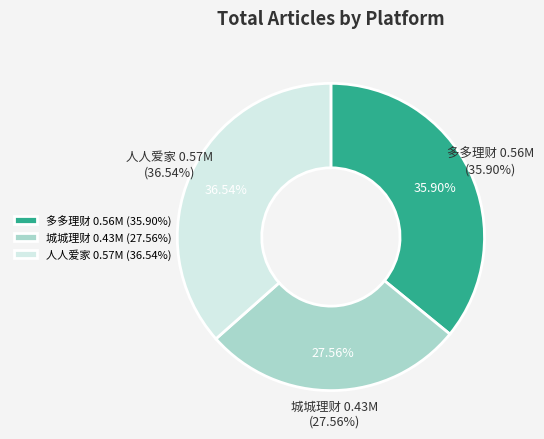

To the nearest percent, what portion does 城城理财 represent?

28%